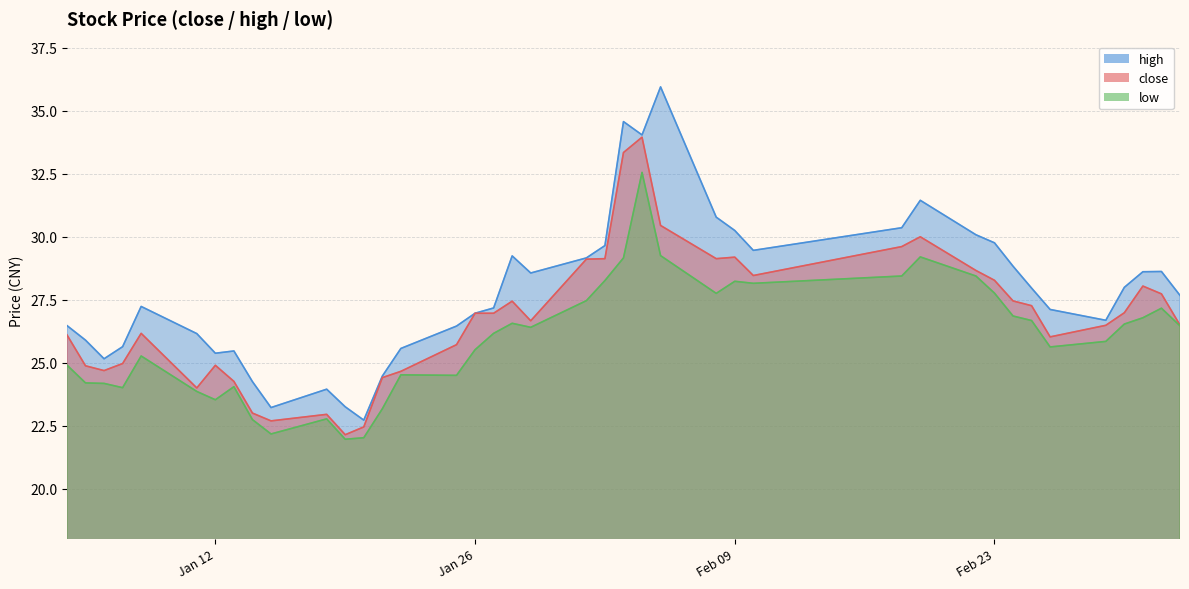

What is the minimum value shown in the chart?

22.0